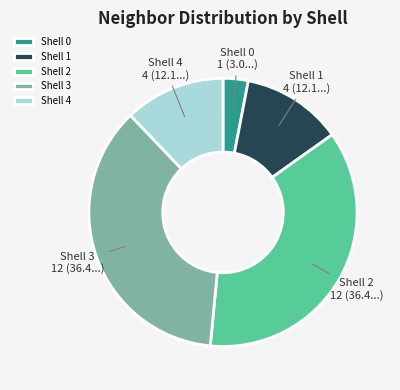

Is the sum of Shell 2 and Shell 1 greater than half?

No